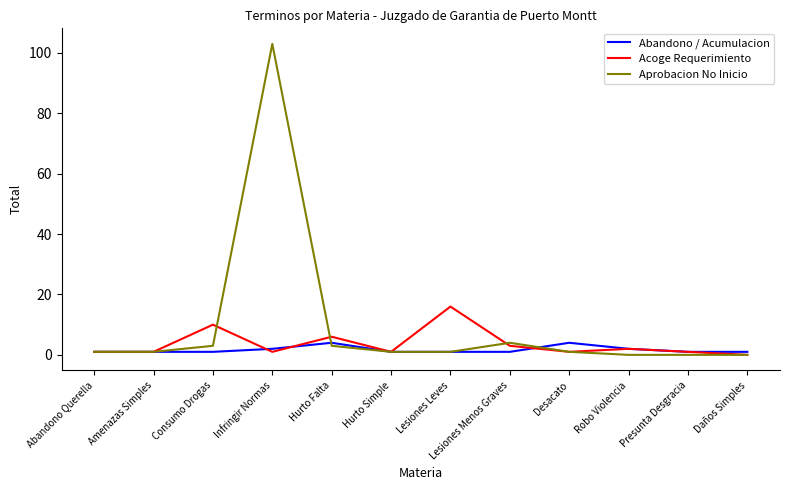

Which series has the largest range (max minus min)?

Aprobacion No Inicio